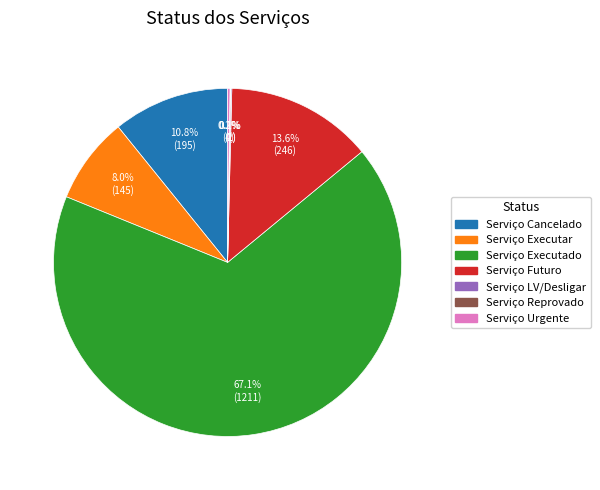

How much of the chart is everything except Serviço Futuro?

86.4%